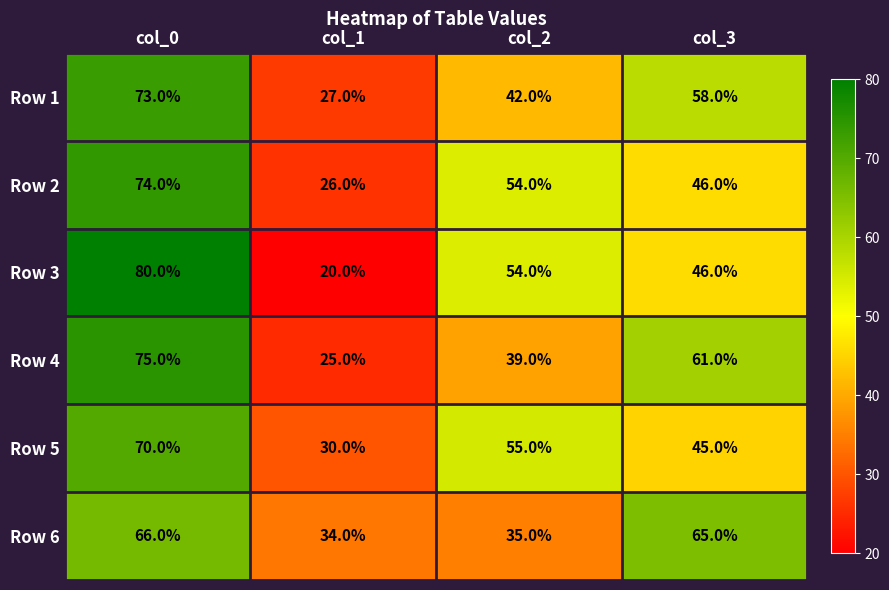

True or false: Row 1 has a value of 20 at col_3.

False